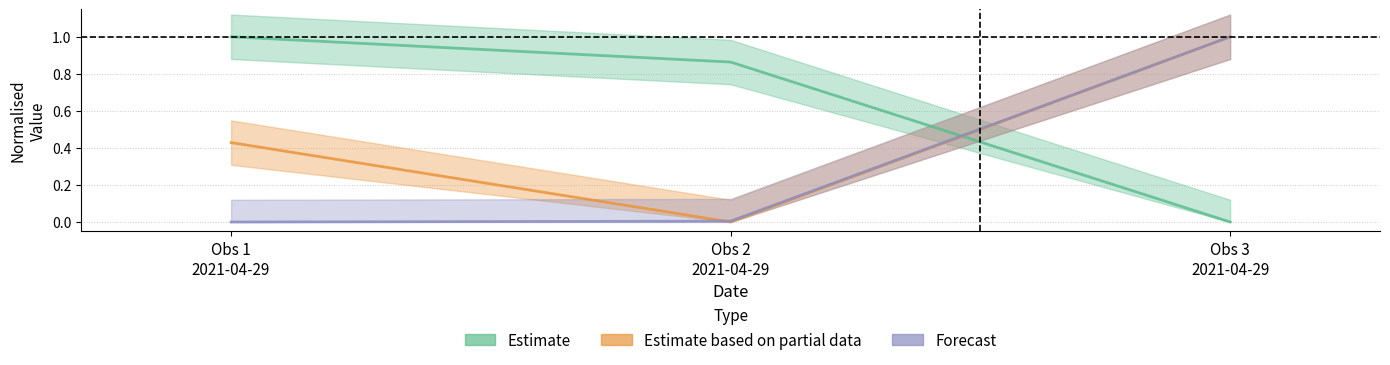

What is the highest value of the Estimate based on partial data (Taxonsorteringsordning) series?

1.0